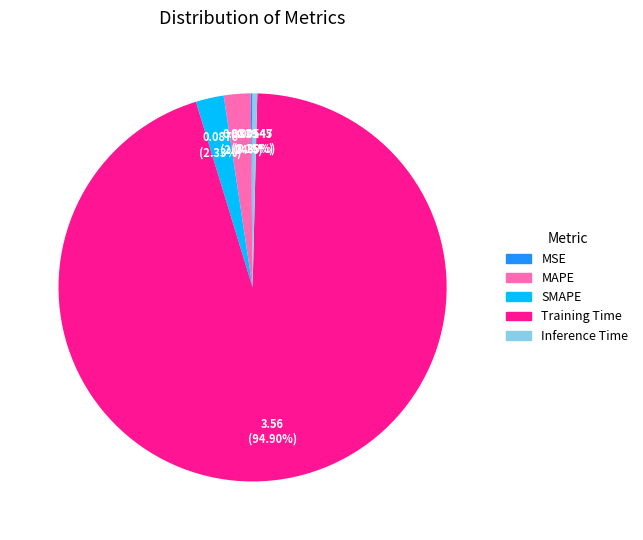

Which slice is the largest?

Training Time